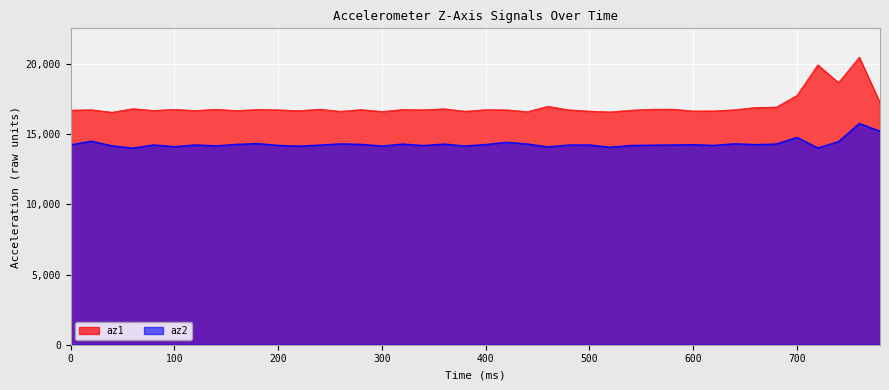

The az1 series shows 16624 at 440. True or false?

True